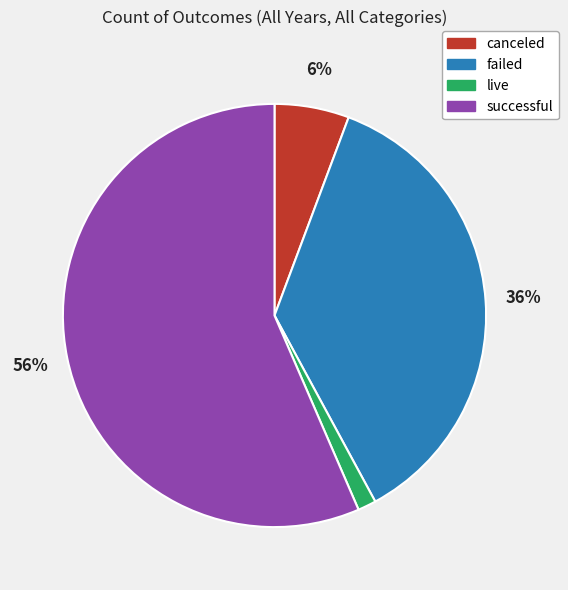

Is the sum of failed and canceled greater than half?

No